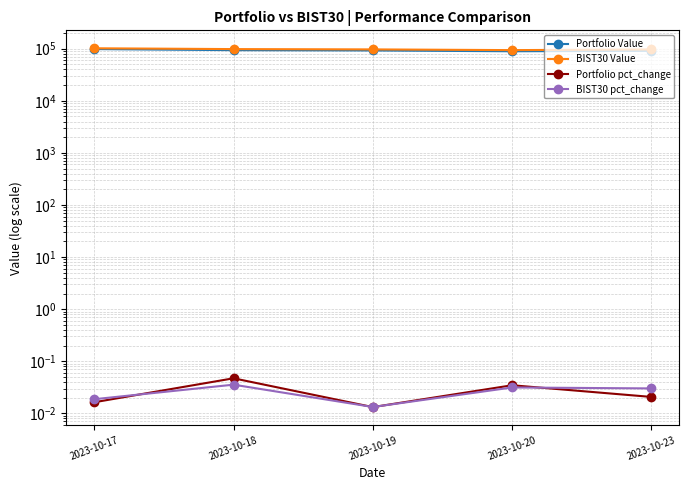

Reading right to left, transcribe all the data shown in this chart.

Portfolio Value: 2023-10-23=91117.7	2023-10-20=89267.5	2023-10-19=92477.9	2023-10-18=93716.7	2023-10-17=98362.3
BIST30 Value: 2023-10-23=96720.6	2023-10-20=93885.6	2023-10-19=96938.6	2023-10-18=98242.9	2023-10-17=101873.3
Portfolio pct_change: 2023-10-23=0.0	2023-10-20=0.0	2023-10-19=0.0	2023-10-18=0.0	2023-10-17=0.0
BIST30 pct_change: 2023-10-23=0.0	2023-10-20=0.0	2023-10-19=0.0	2023-10-18=0.0	2023-10-17=0.0